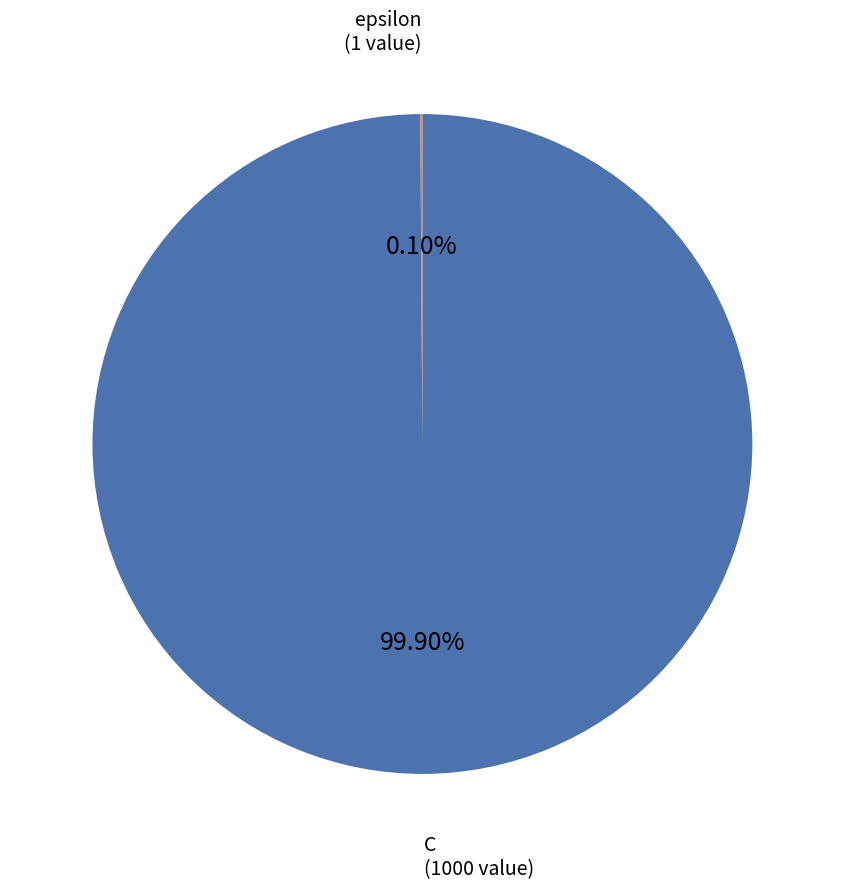

Does any single category account for the majority?

Yes